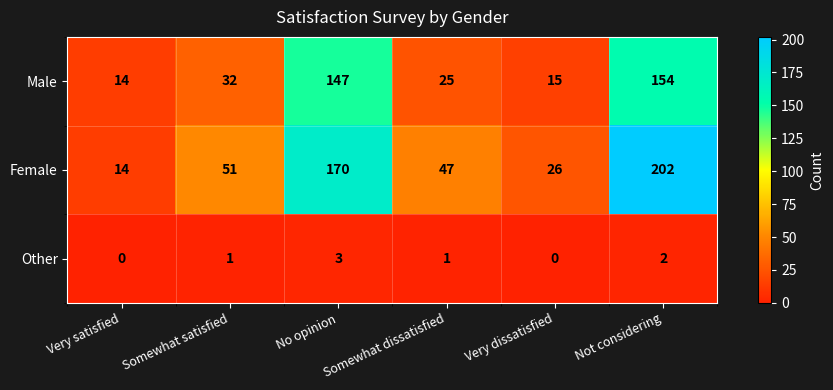

List the series in order of their overall mean, lowest first.

Other, Male, Female